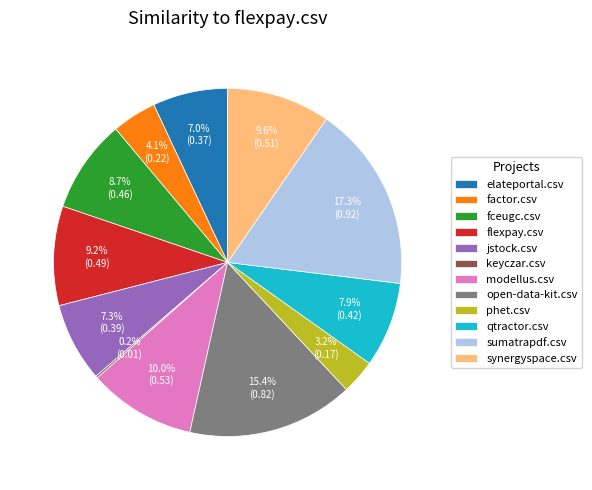

To the nearest percent, what is the difference between the sumatrapdf.csv and fceugc.csv slice percentages?

9%